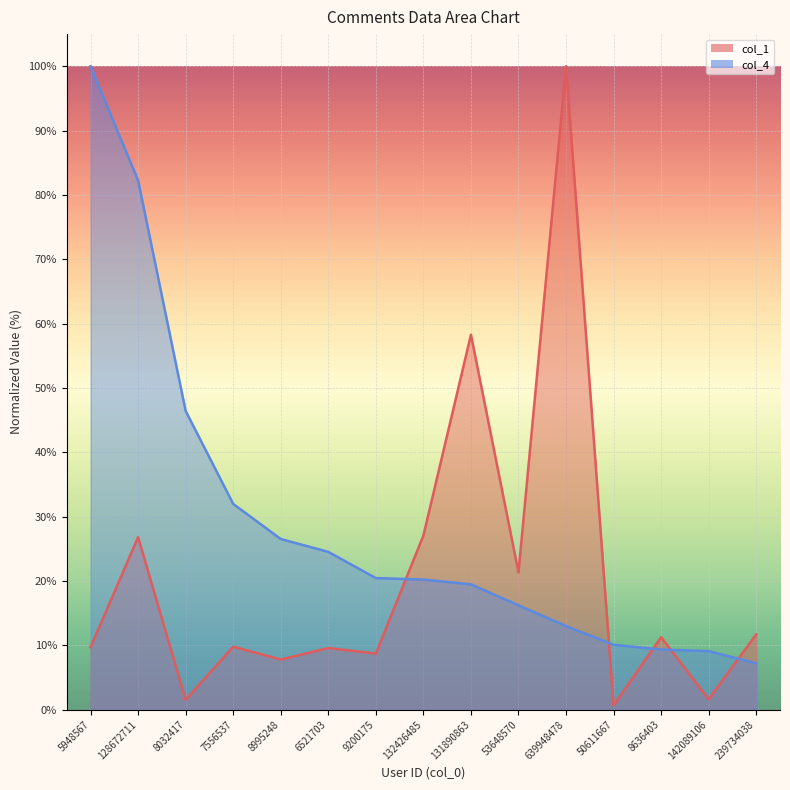

Which label corresponds to the smallest value in the chart?

50611667